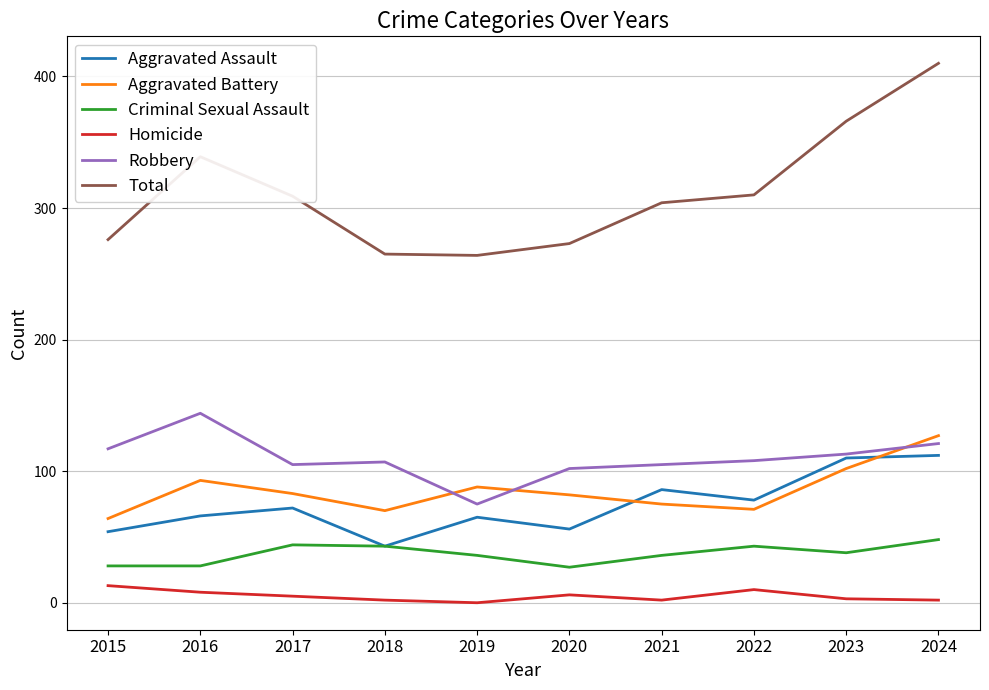

The Aggravated Battery series shows 51 at 2023. True or false?

False